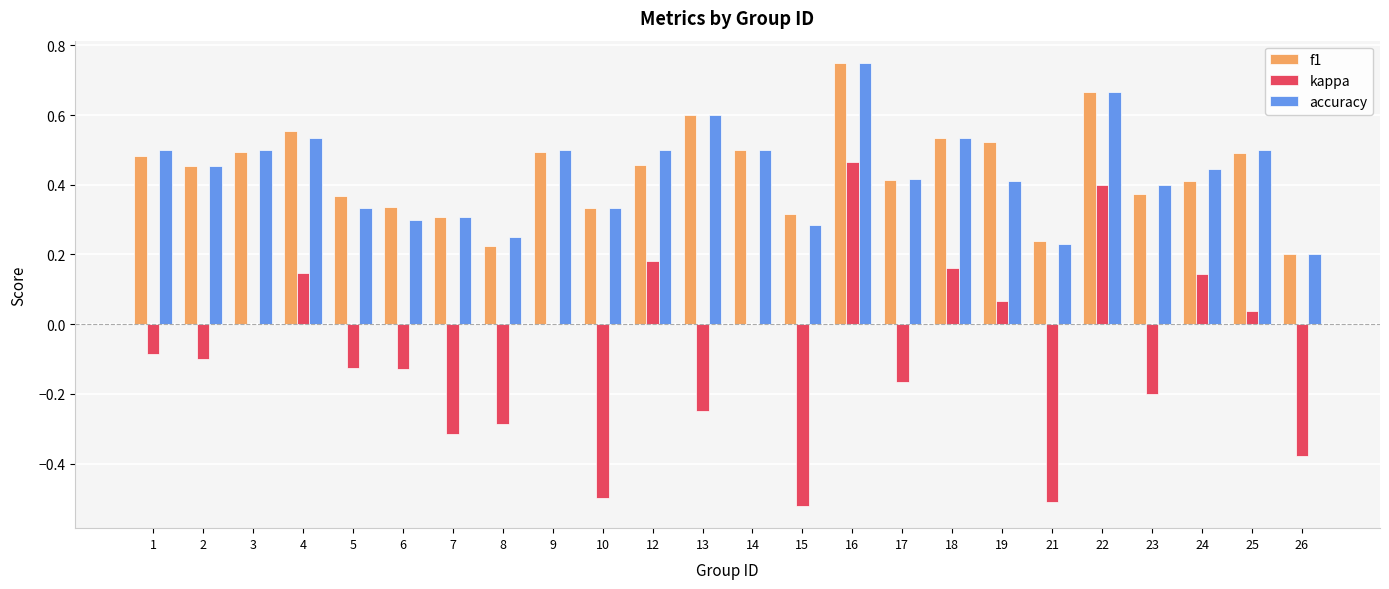

What is the sum of all accuracy values?

10.5